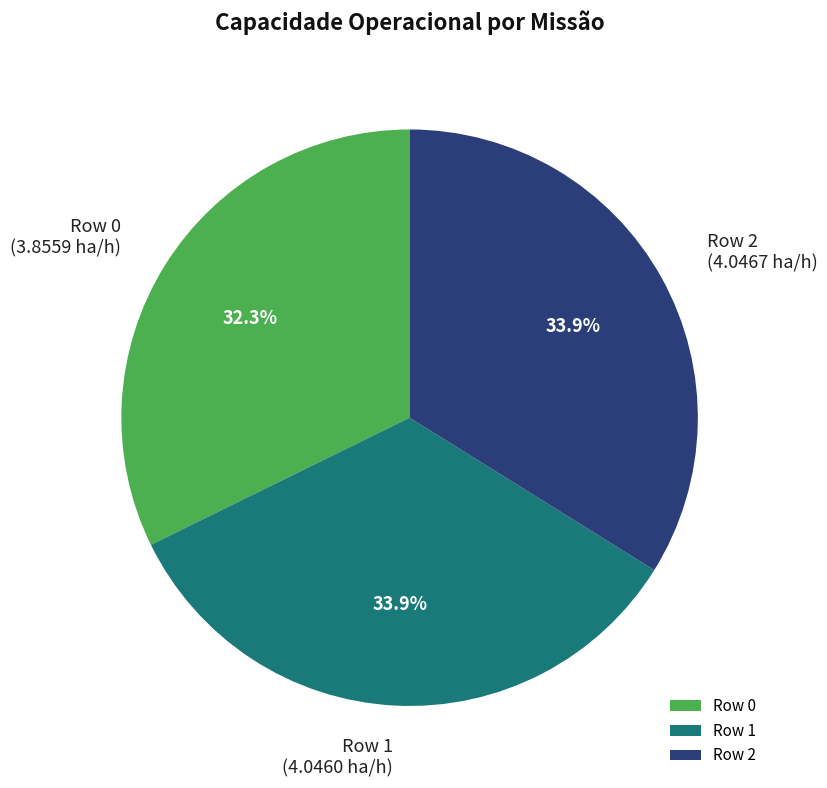

Is it true that Row 2 is 44% of the pie?

False